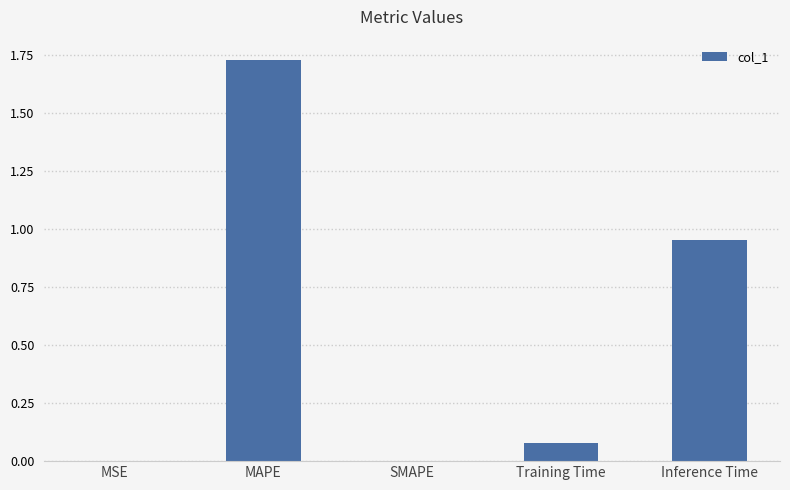

True or false: the data shows 0.9 at MAPE.

False